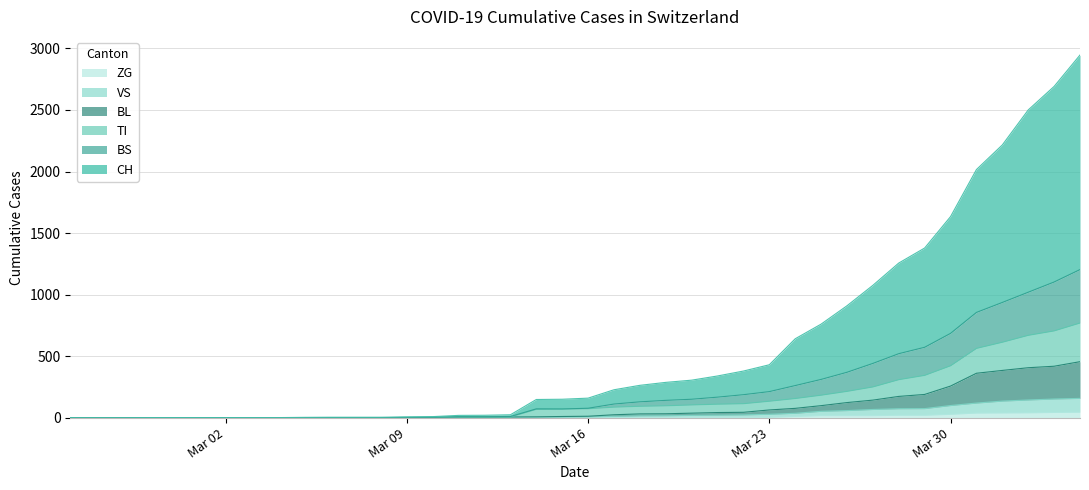

What position from the left is Mar 09?

2